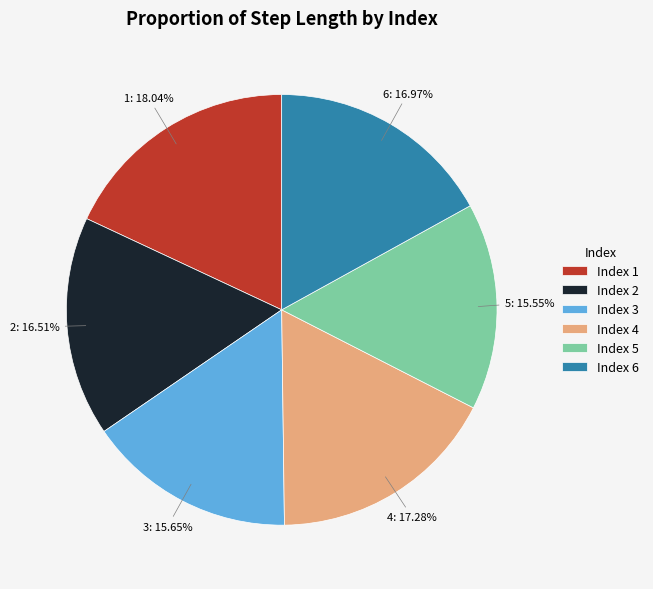

To the nearest percent, what is the combined percentage of 4 and 6?

34%